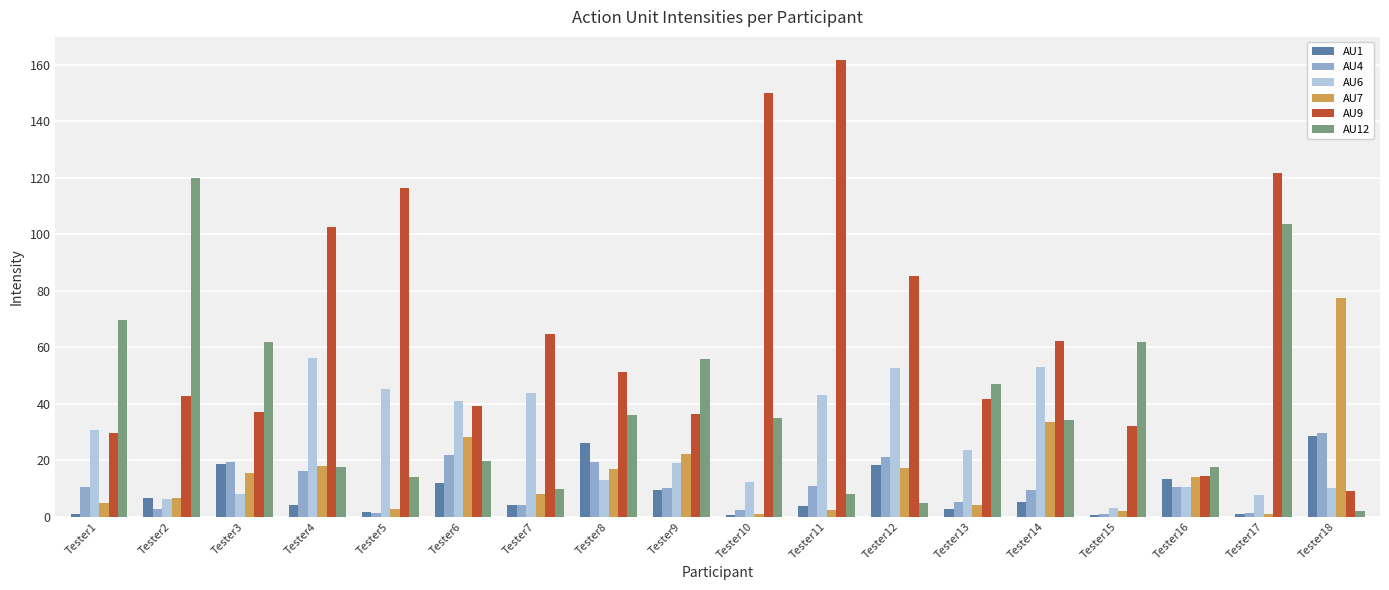

How many categories are shown in the chart?

18